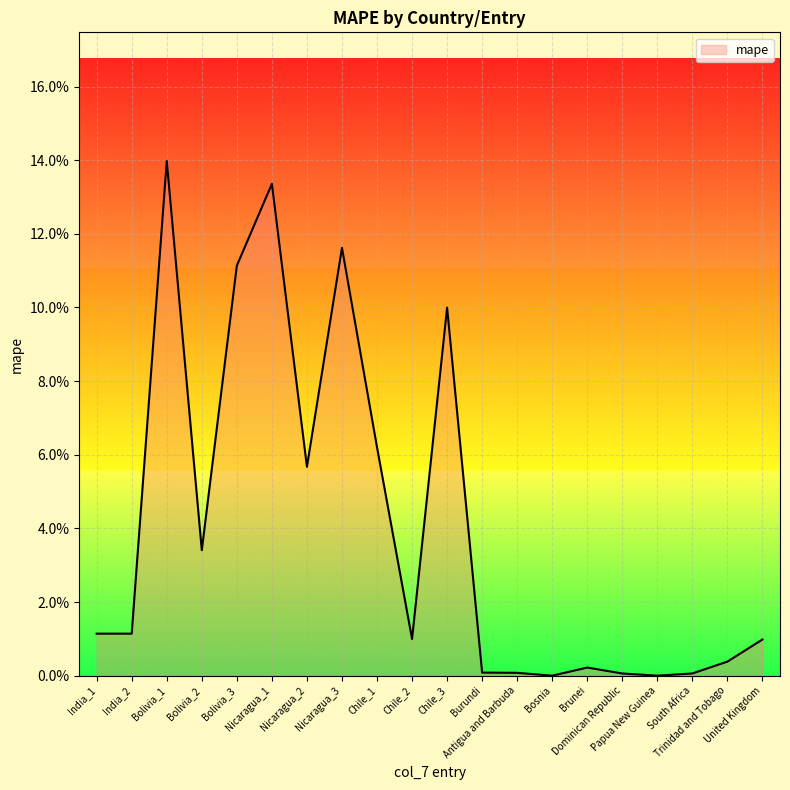

Is it true that the value at India_2 is 0.0?

False